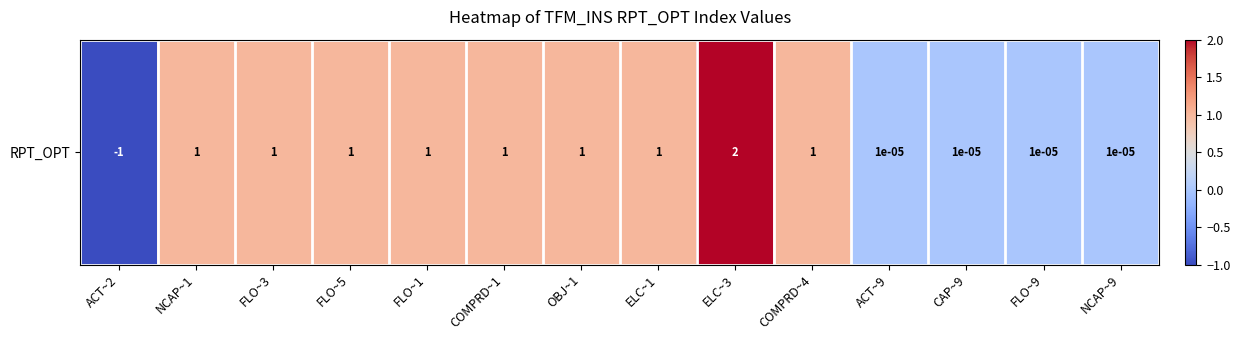

True or false: the data shows 0.3 at FLO~1.

False